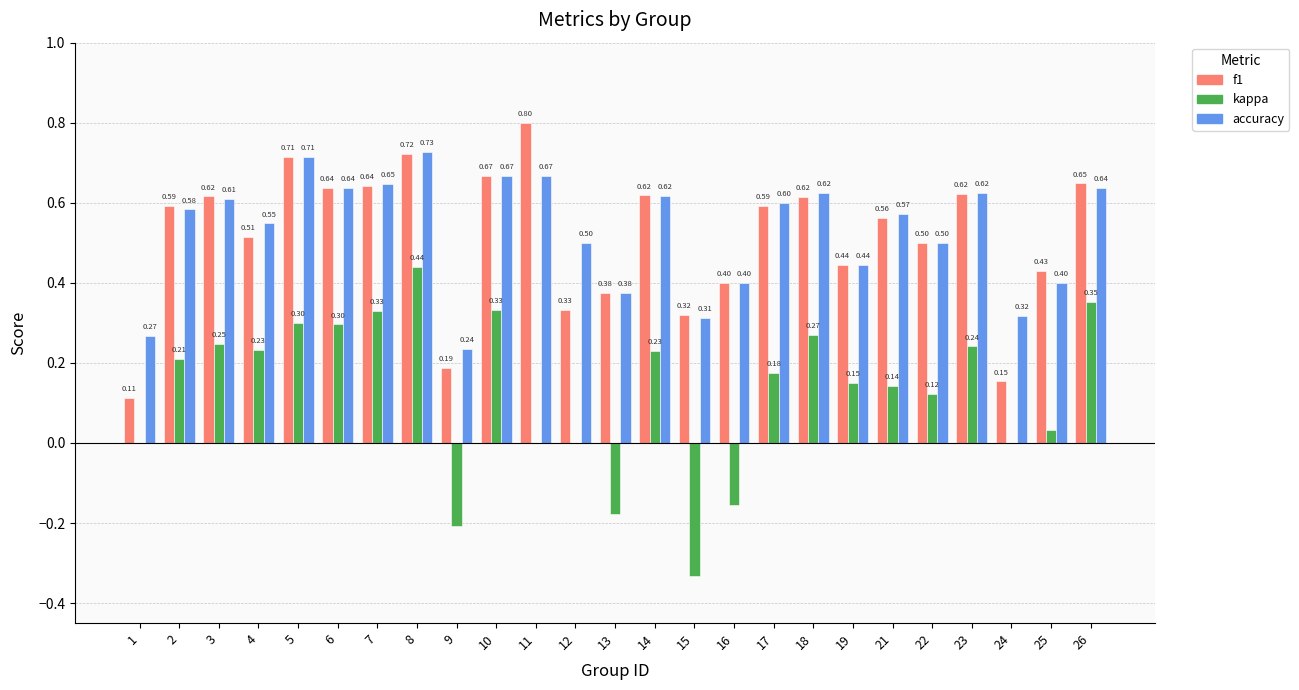

What is the total value across all series at 8?

1.9